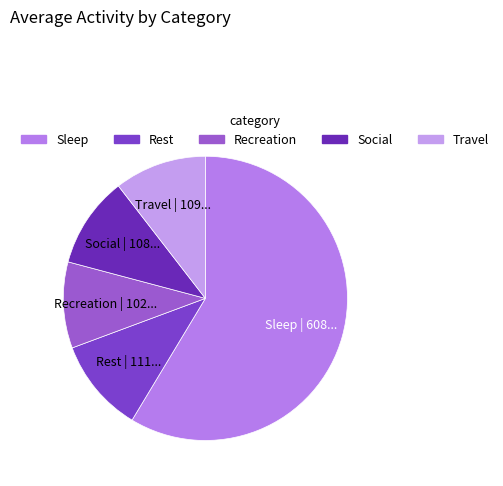

Is it true that Sleep is 59% of the pie?

True